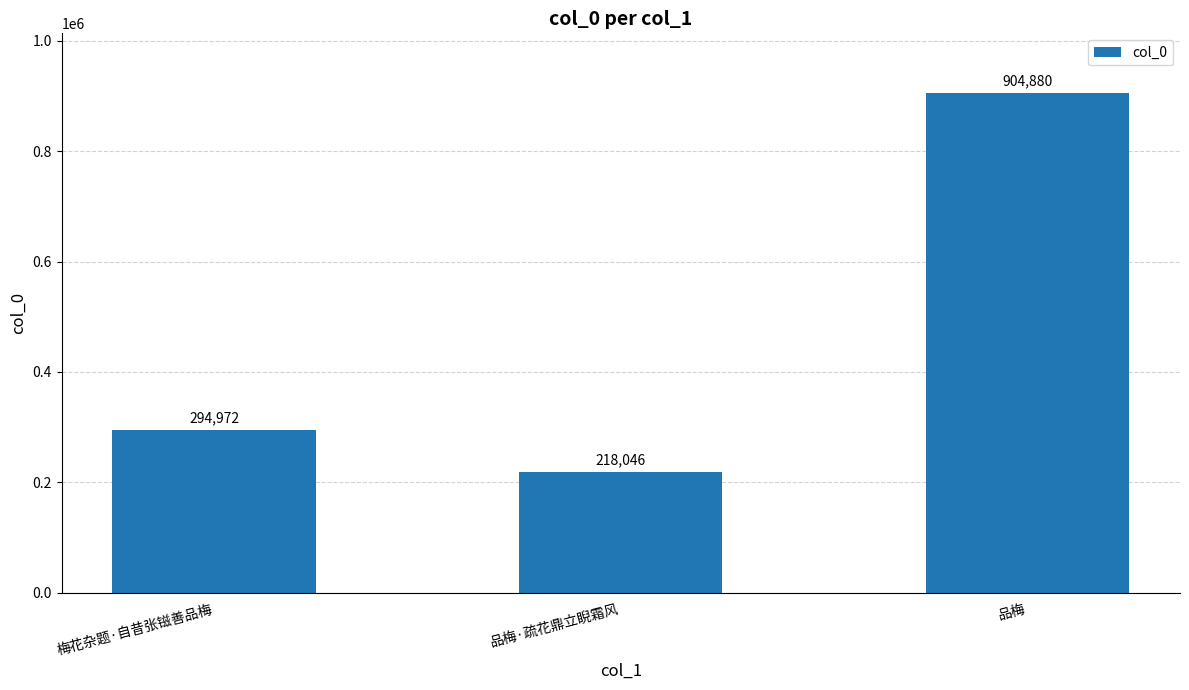

Approximately how many times larger is the value at 品梅 compared to 梅花杂题·自昔张镃善品梅?

3.1